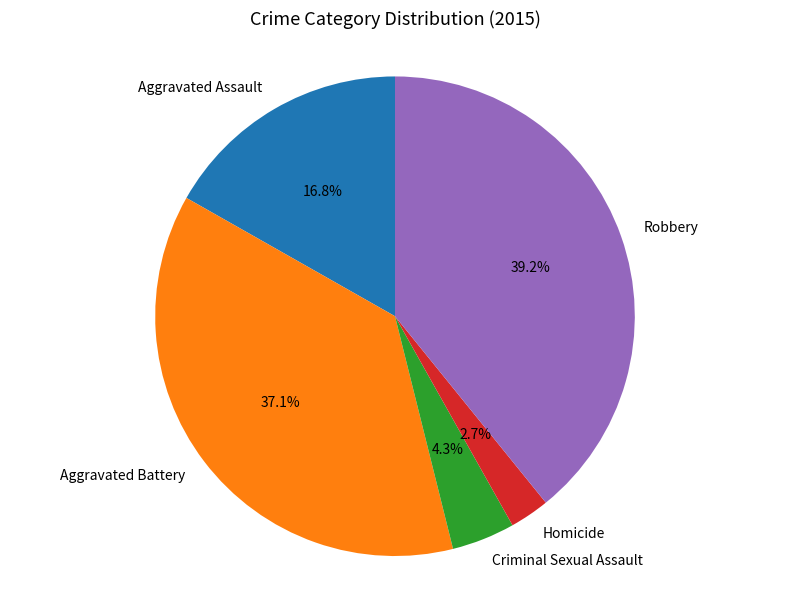

The Aggravated Battery slice represents 37% of the pie. True or false?

True